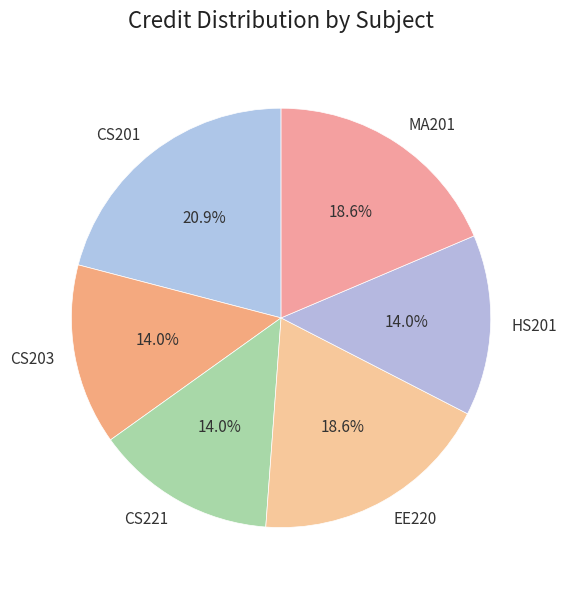

Is there a majority slice in this chart?

No